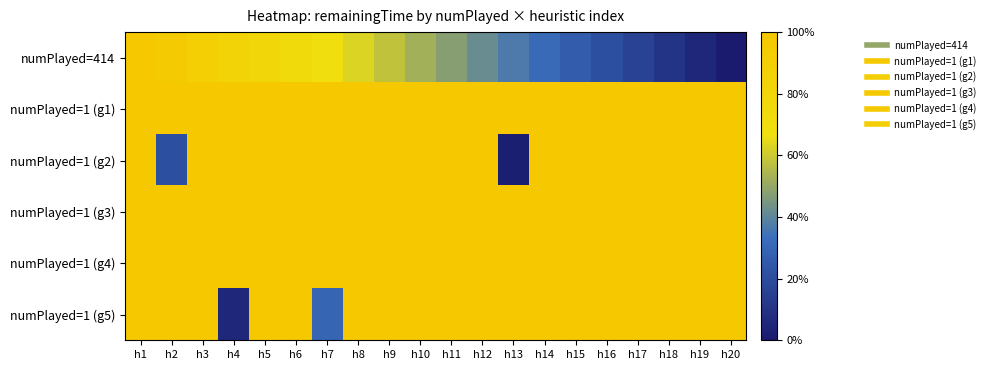

Between h2 and h16, which series saw the biggest shift?

numPlayed=1 (g2)